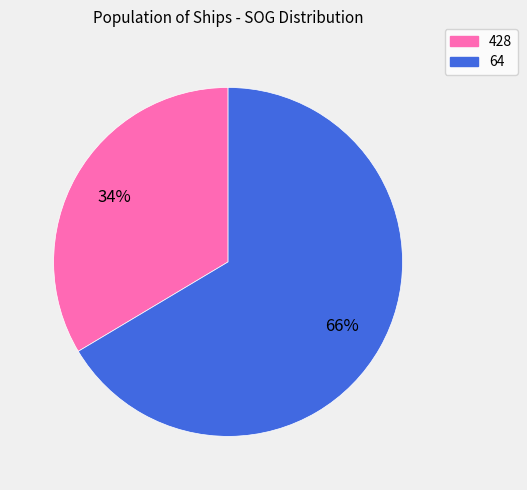

Is the sum of 64 and 428 greater than half?

Yes